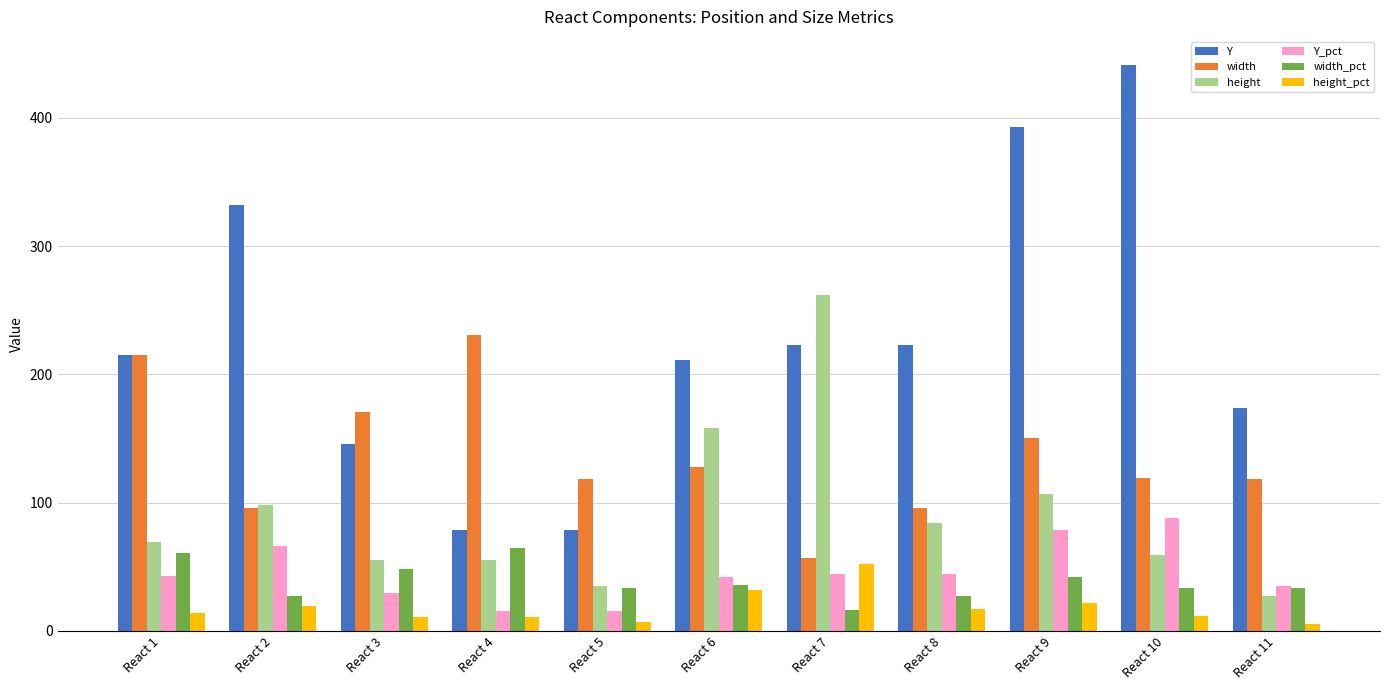

What is the total value across all series at React 2?

639.0